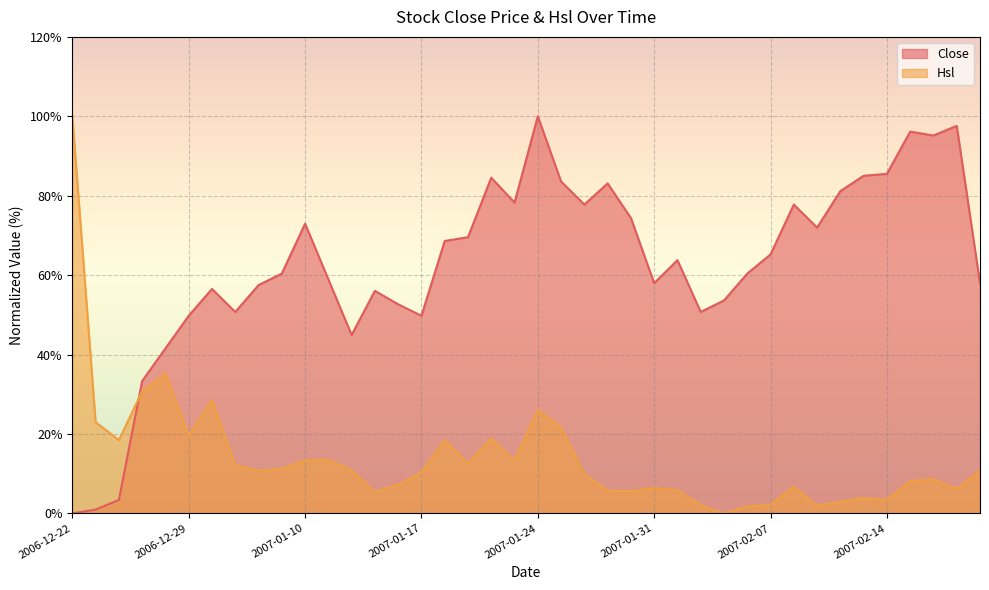

True or false: Close and Hsl cross at least once.

True